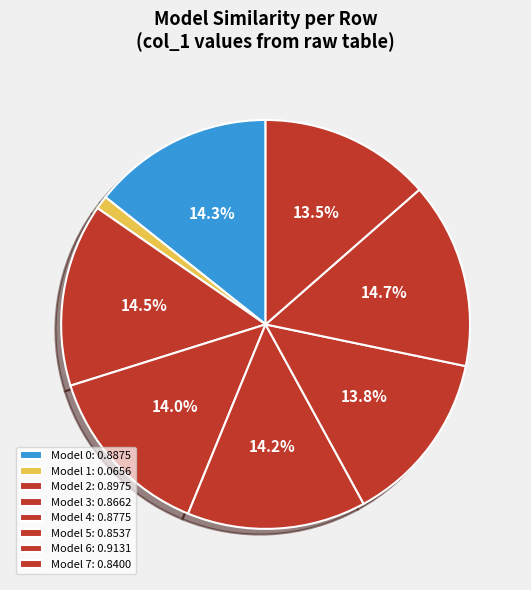

Count the number of slices in the pie.

8